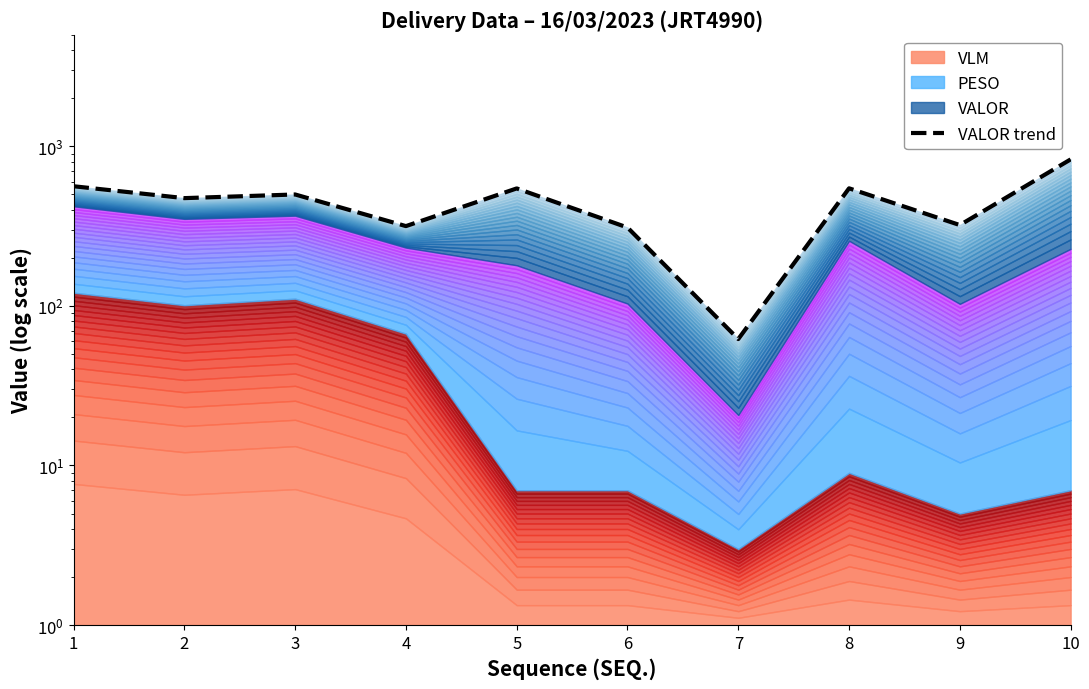

What is the ratio of the value at 5 to the value at 9?

1.7